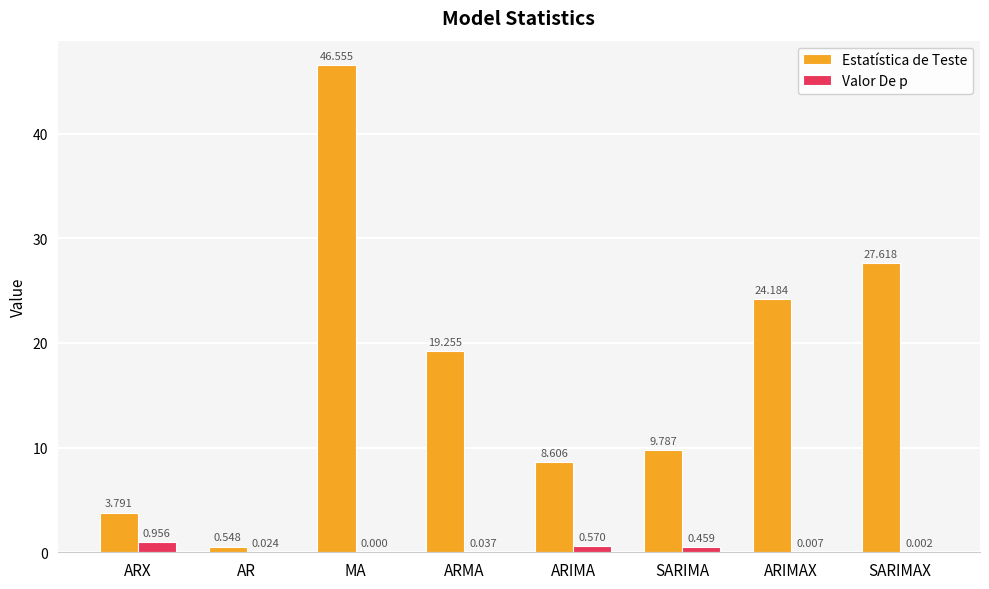

Between ARMA and SARIMA, which series saw the biggest shift?

Estatística de Teste